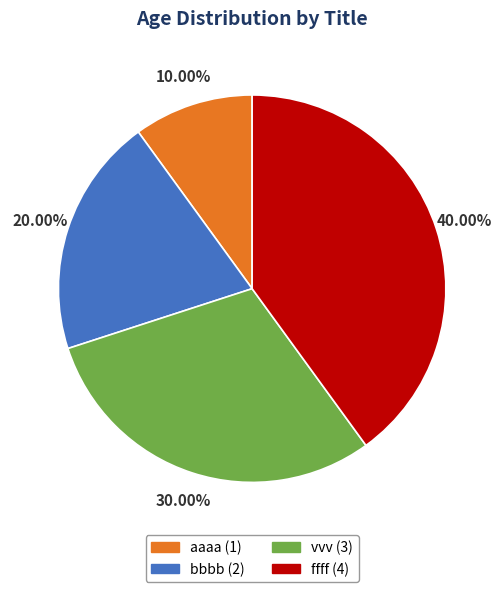

What percentage is NOT represented by aaaa?

90.0%